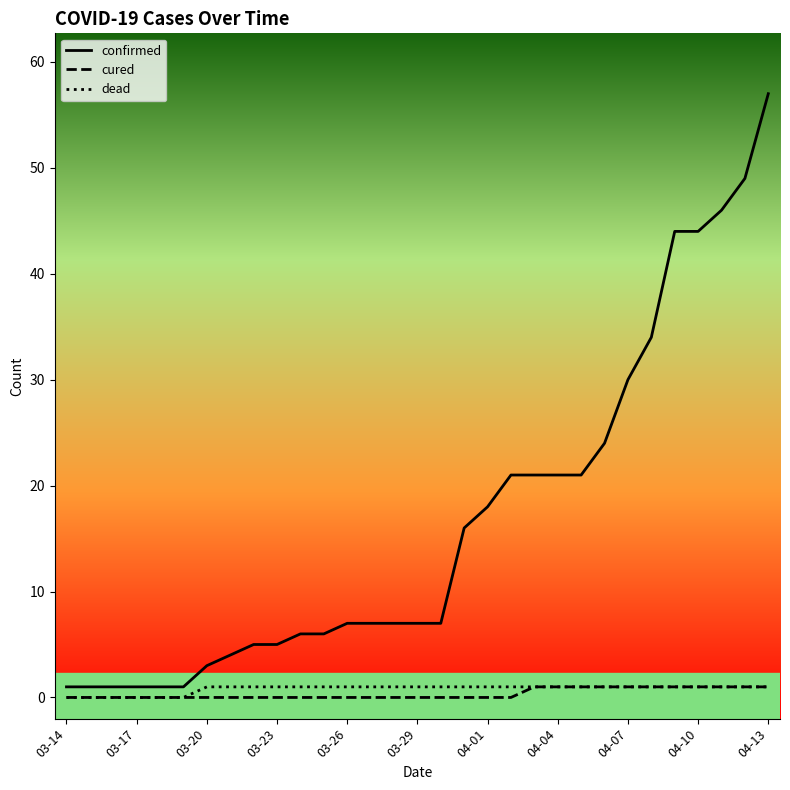

What is the maximum value for confirmed?

57